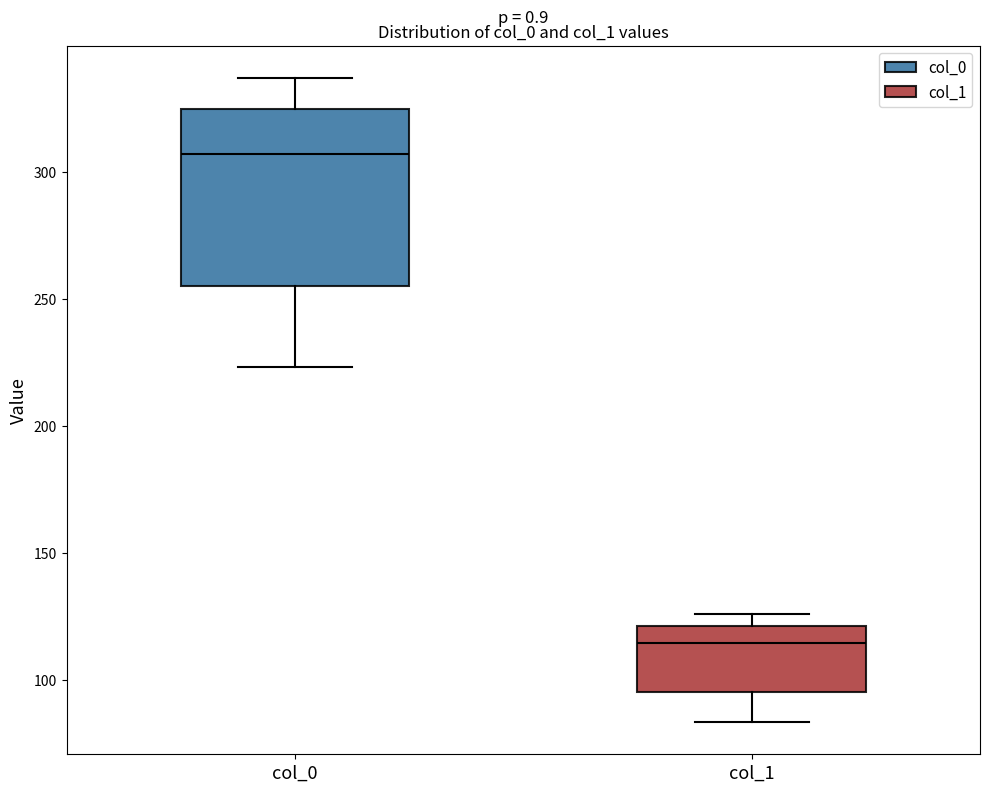

Which box has the highest median line?

col_0